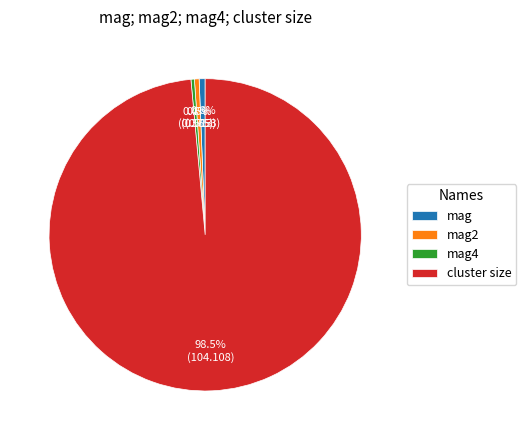

To the nearest percent, what is the average slice percentage?

25%